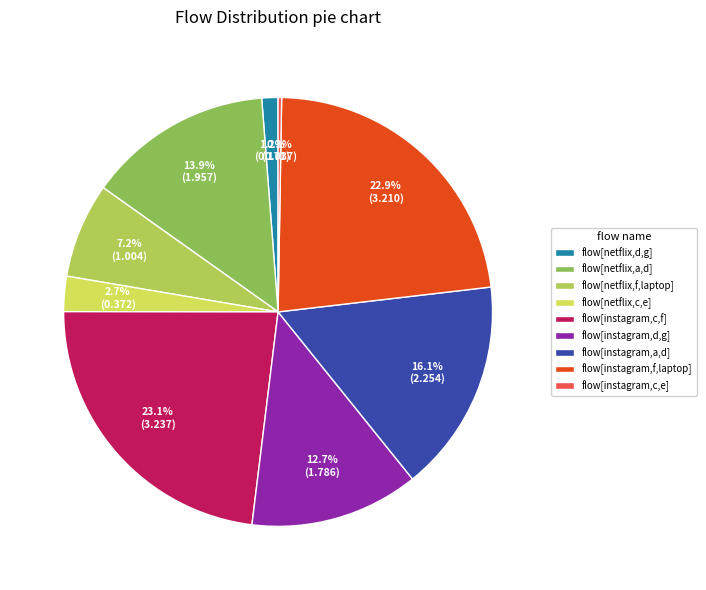

Does flow[instagram,f,laptop] represent more than half of the total?

No